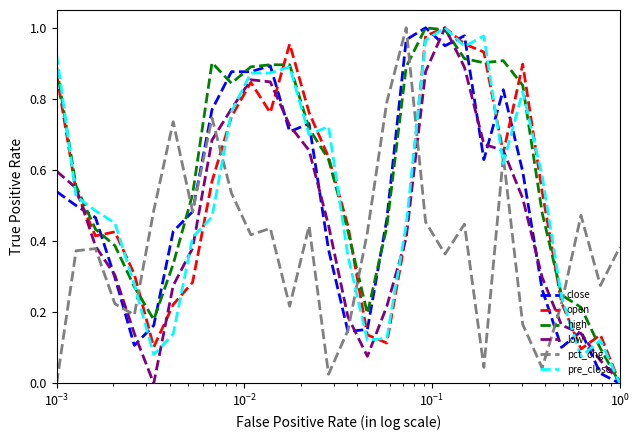

Which series has the largest total across all categories?

high